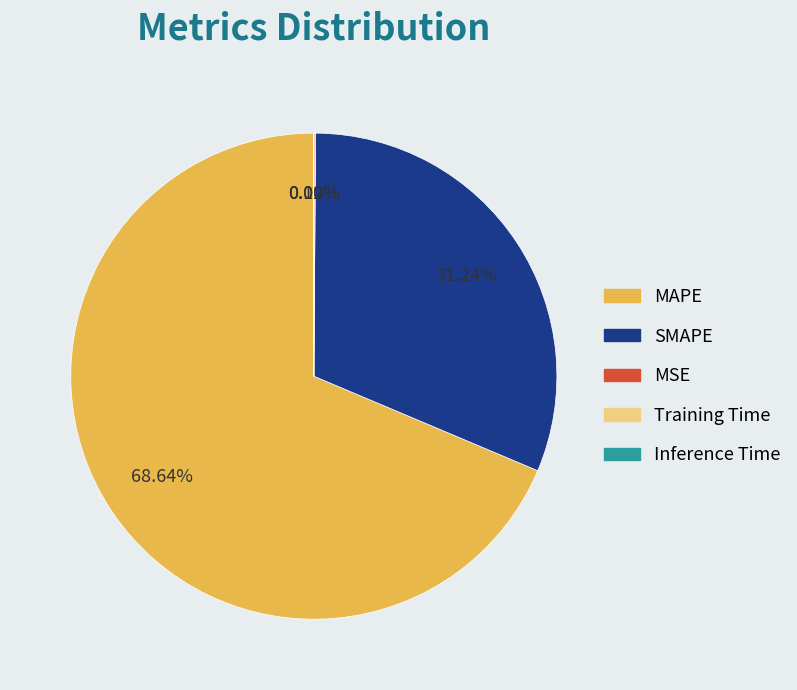

What is the largest slice in the pie chart?

MAPE